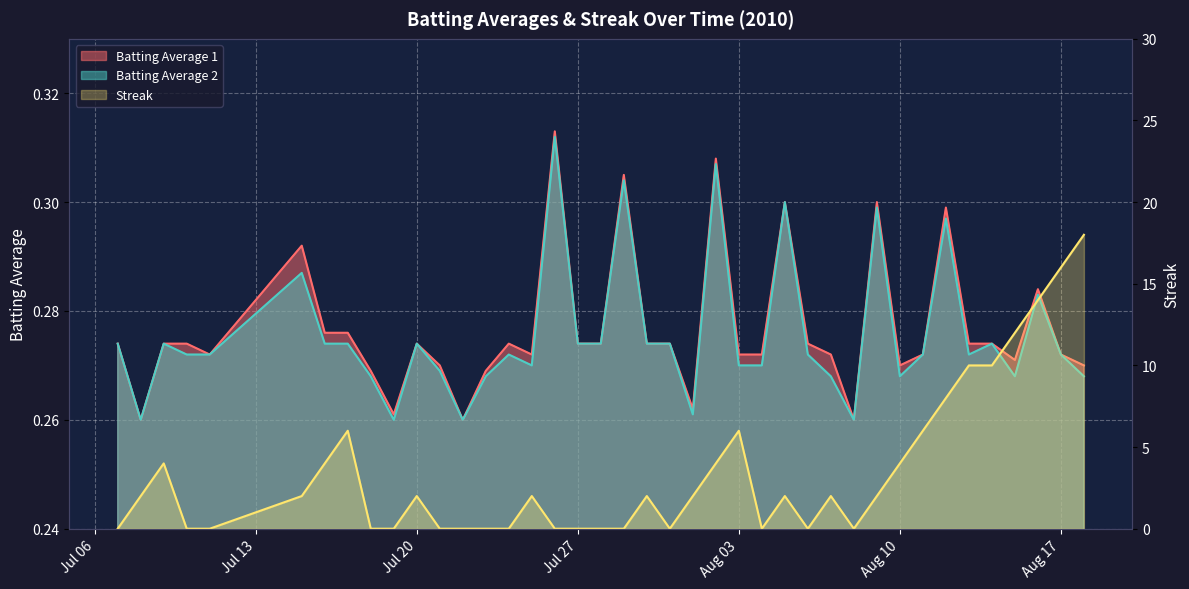

Reading left to right, what are all the values shown in this chart?

Batting Average 1: 0.3	0.3	0.3	0.3	0.3	0.3	0.3	0.3	0.3	0.3	0.3	0.3	0.3	0.3	0.3	0.3	0.3	0.3	0.3	0.3	0.3	0.3	0.3	0.3	0.3	0.3	0.3	0.3	0.3	0.3	0.3	0.3	0.3	0.3	0.3	0.3	0.3	0.3	0.3	0.3
Batting Average 2: 0.3	0.3	0.3	0.3	0.3	0.3	0.3	0.3	0.3	0.3	0.3	0.3	0.3	0.3	0.3	0.3	0.3	0.3	0.3	0.3	0.3	0.3	0.3	0.3	0.3	0.3	0.3	0.3	0.3	0.3	0.3	0.3	0.3	0.3	0.3	0.3	0.3	0.3	0.3	0.3
Streak: 0.0	2.0	4.0	0.0	0.0	2.0	4.0	6.0	0.0	0.0	2.0	0.0	0.0	0.0	0.0	2.0	0.0	0.0	0.0	0.0	2.0	0.0	2.0	4.0	6.0	0.0	2.0	0.0	2.0	0.0	2.0	4.0	6.0	8.0	10.0	10.0	12.0	14.0	16.0	18.0